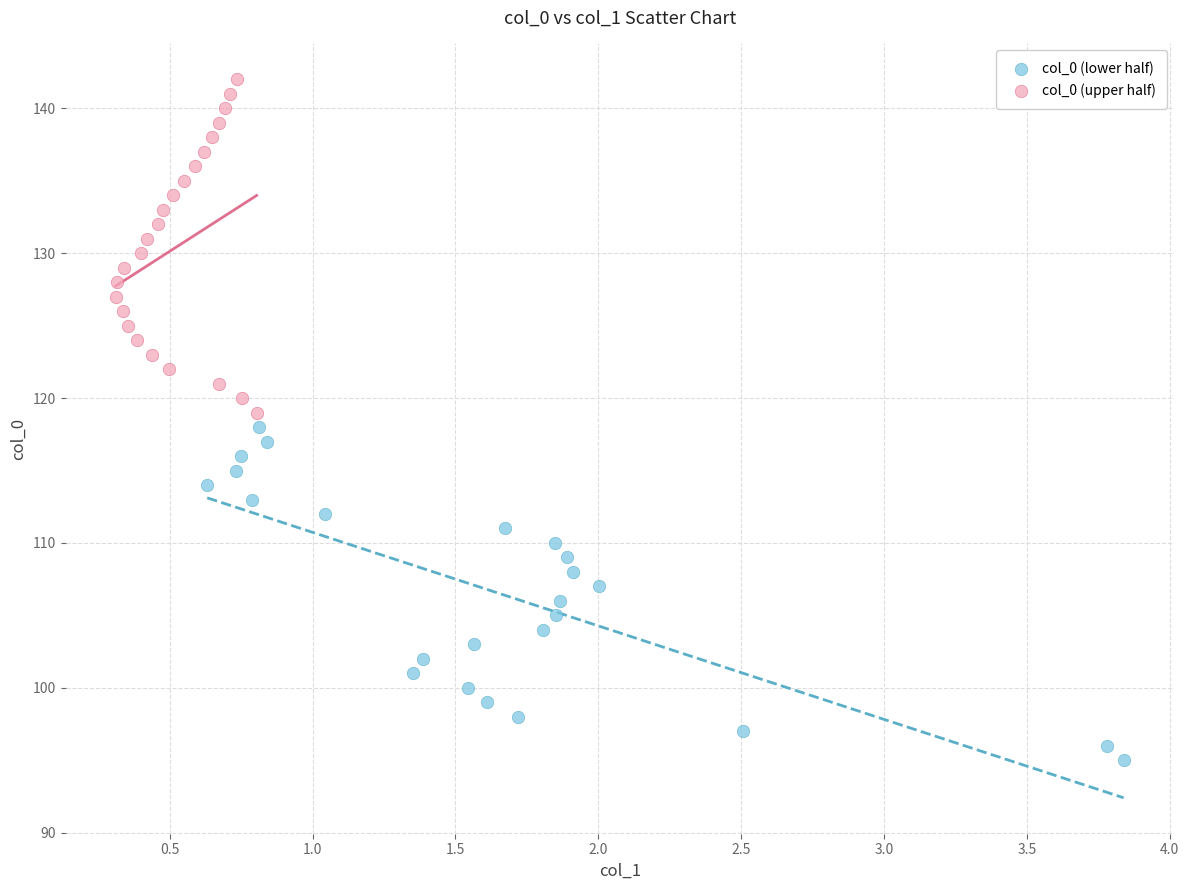

Which series contains the lowest Y value?

col_0 (lower half)